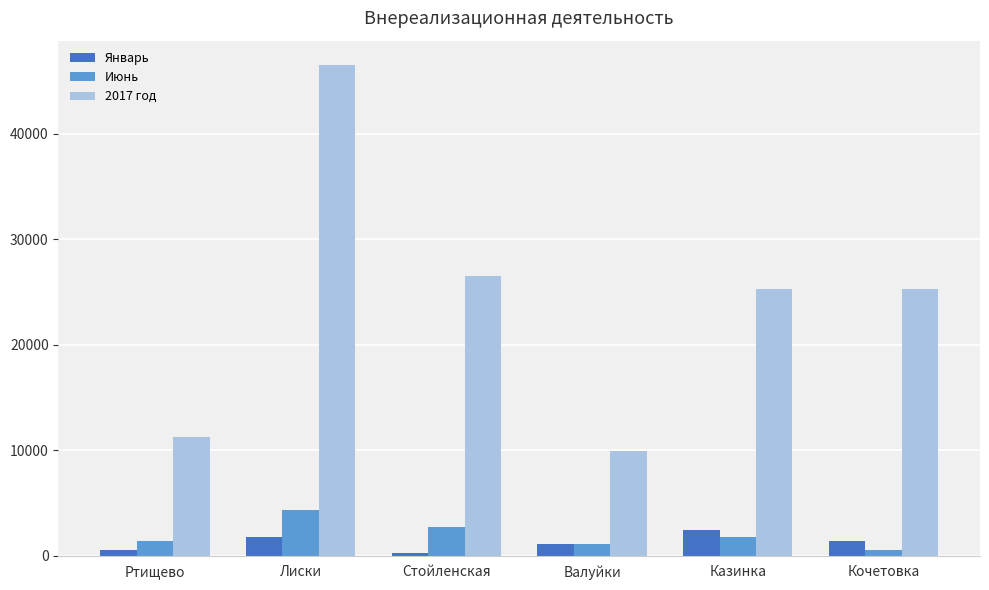

What is the difference between the maximum and second lowest values in the Январь series?

1902.2